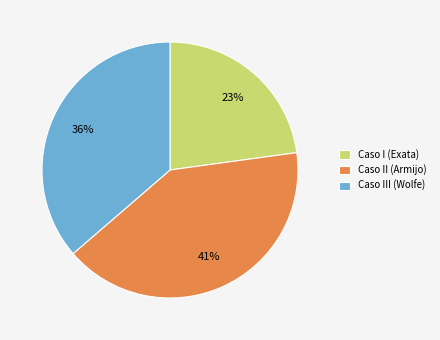

Is it true that Caso I (Exata) is 35% of the pie?

False